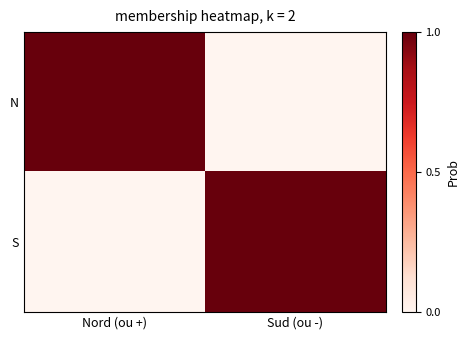

What is the difference between the highest and lowest values at Sud (ou -)?

1